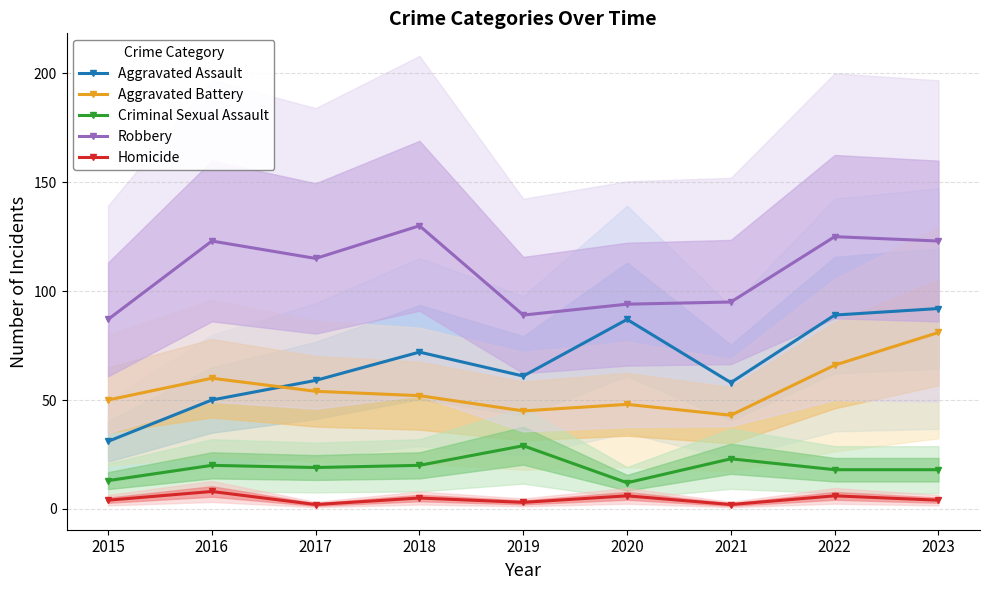

How many values in the Robbery series exceed 115?

4